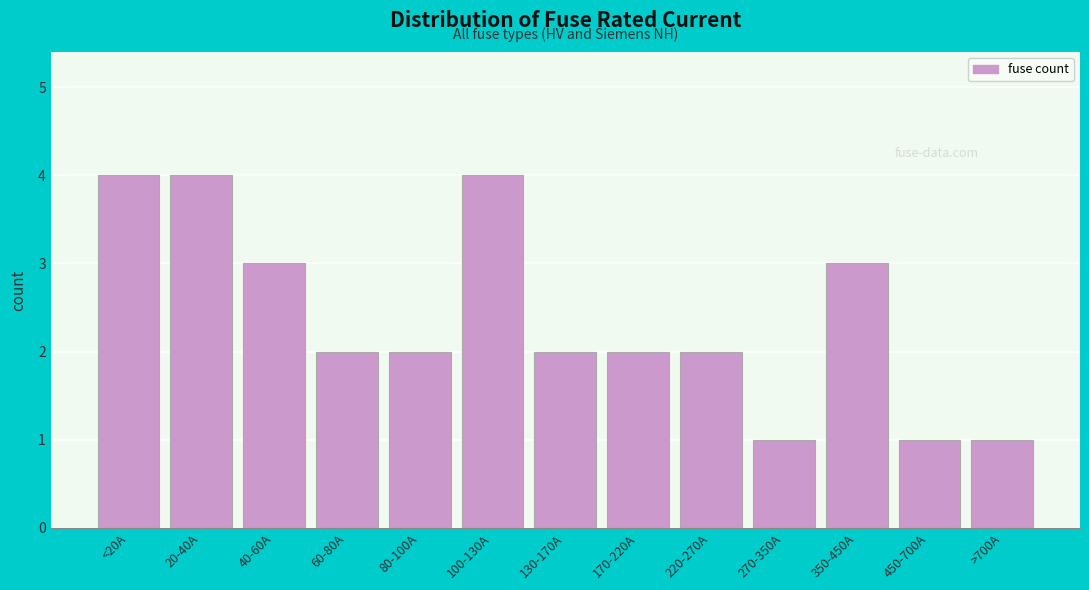

Reading left to right, what are all the values shown in this chart?

<20A=4	20-40A=4	40-60A=3	60-80A=2	80-100A=2	100-130A=4	130-170A=2	170-220A=2	220-270A=2	270-350A=1	350-450A=3	450-700A=1	>700A=1